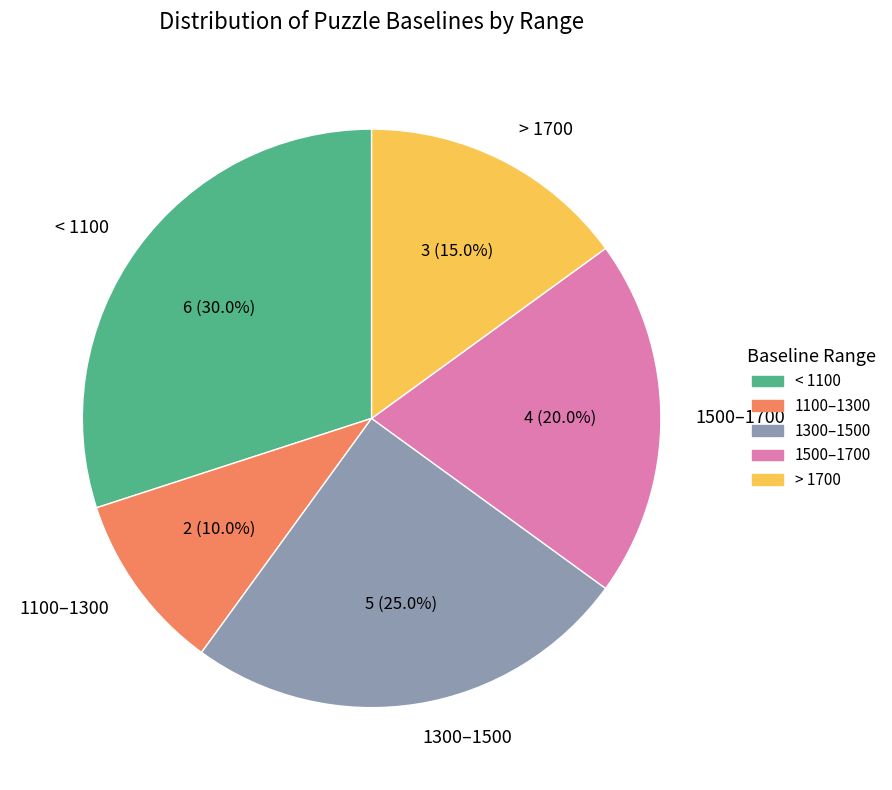

Count the number of slices in the pie.

5